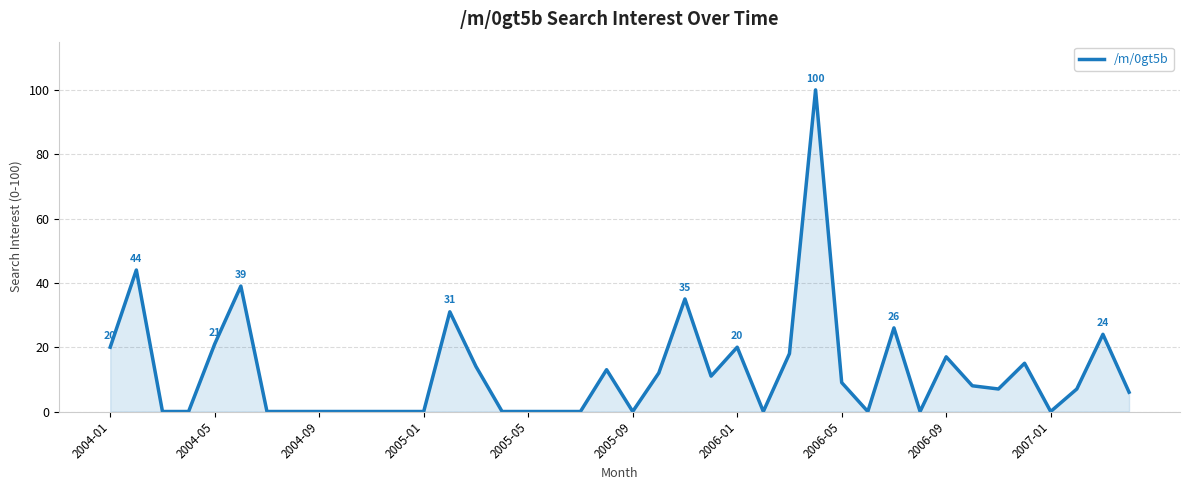

What is the maximum value shown in the chart?

100